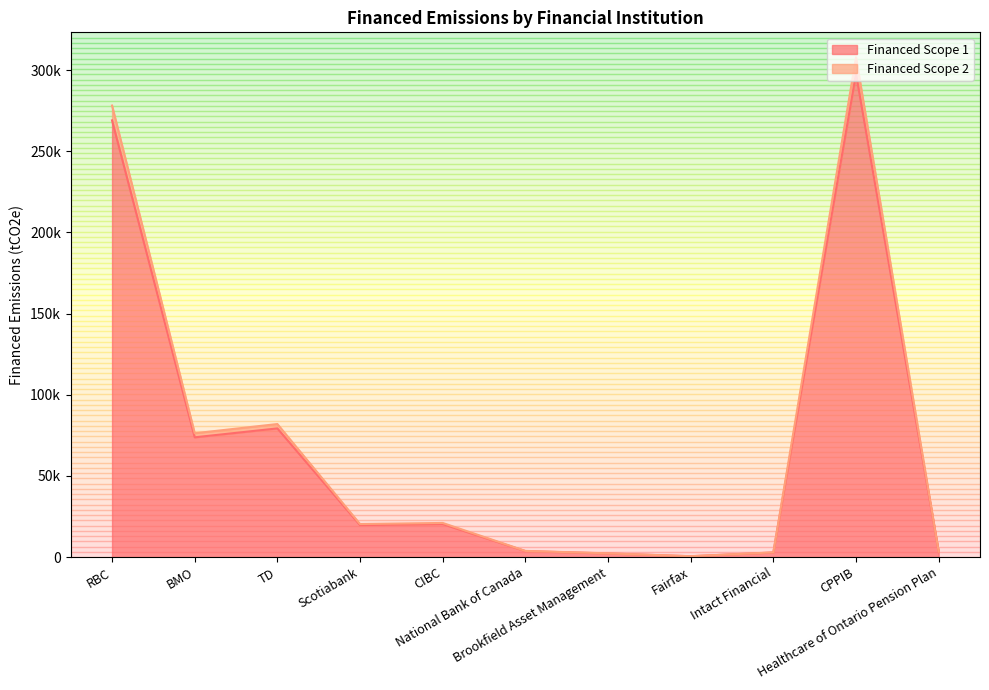

True or false: Financed Scope 1 and Financed Scope 2 intersect in this chart.

False